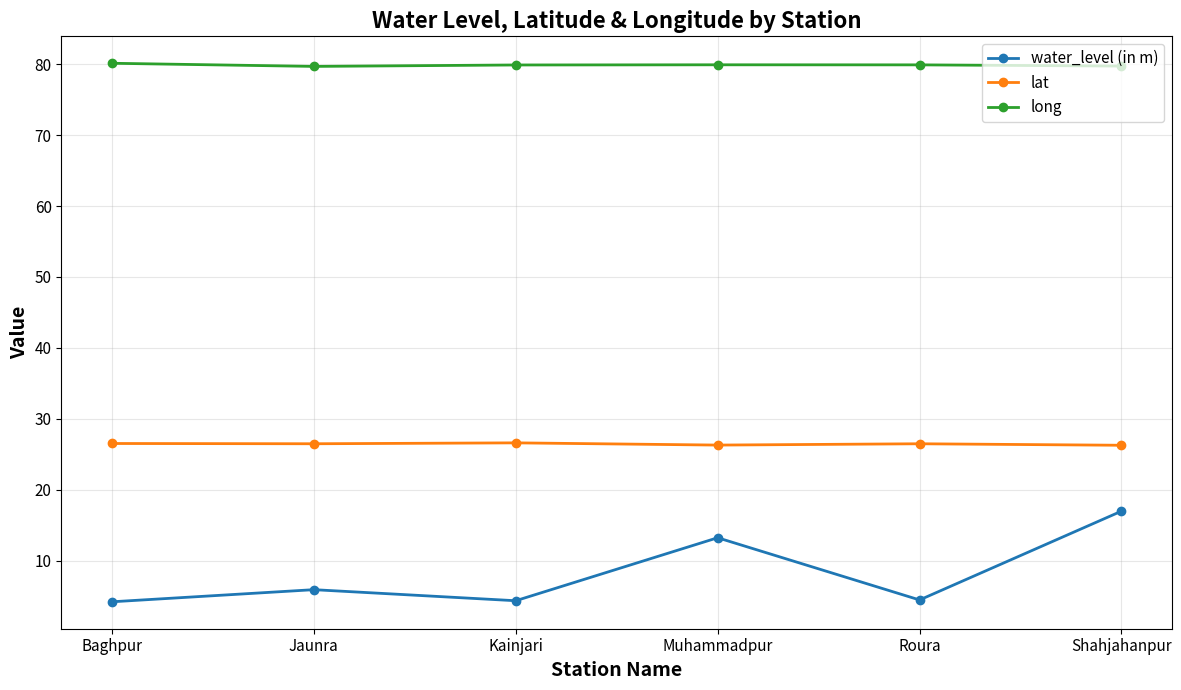

True or false: long has a value of 79.9 at Kainjari.

True